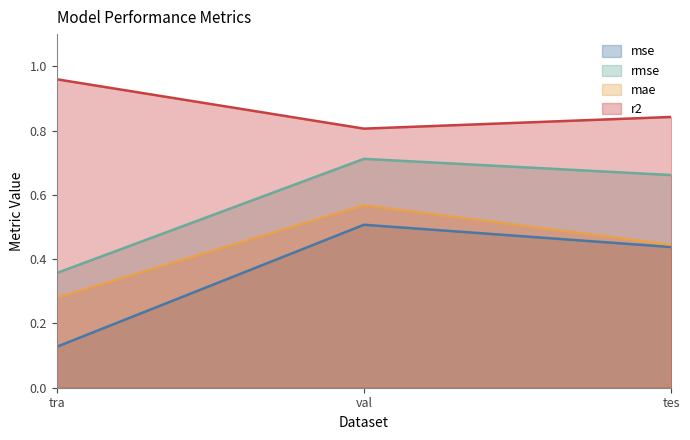

Which category has the lowest value across all series?

tra